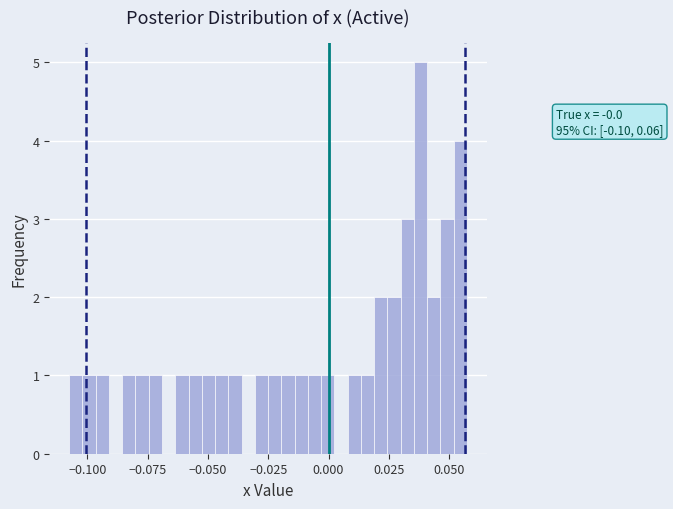

Around what value on the x-axis is the tallest bar? Give the approximate position of its centre, as read against the axis.

0.040